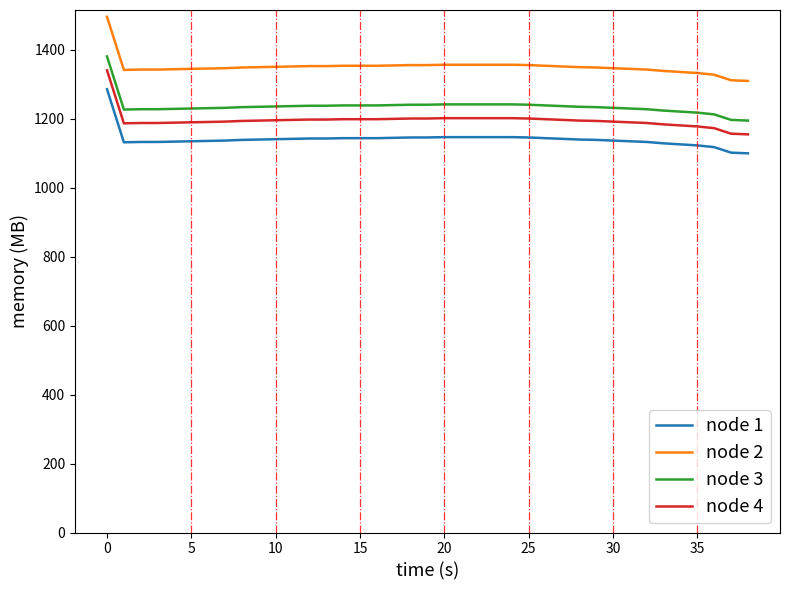

True or false: node 2 and node 4 intersect in this chart.

False